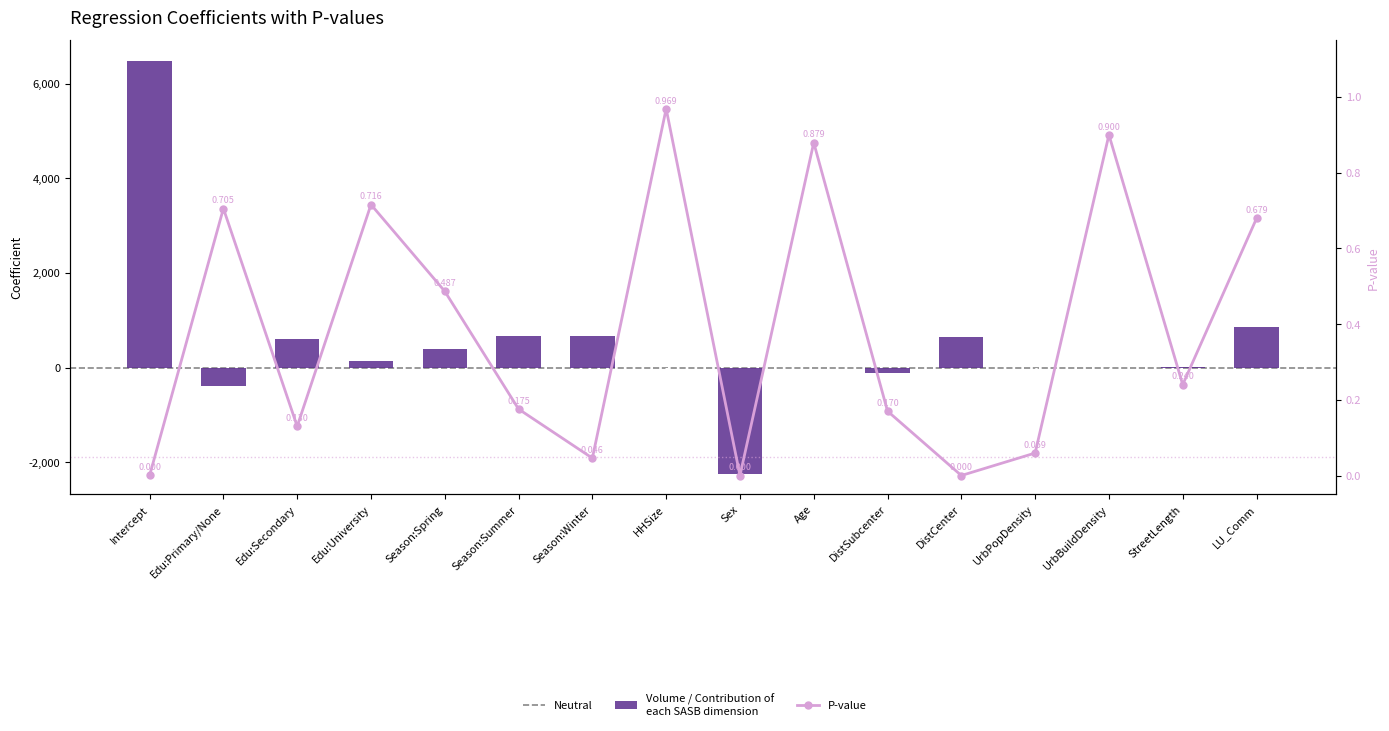

What position from the left is Age?

10